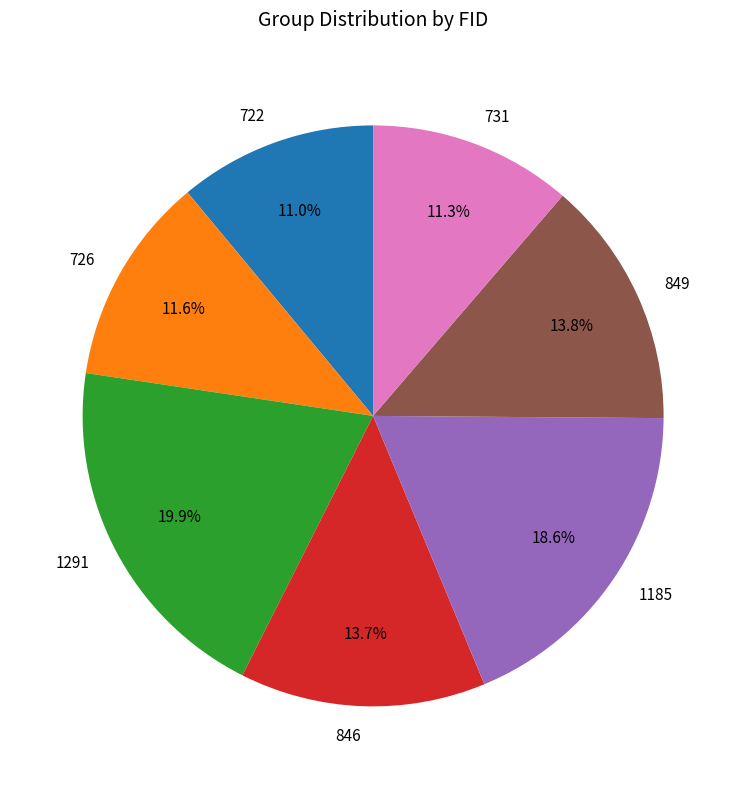

Between 726 and 849, which is larger?

849